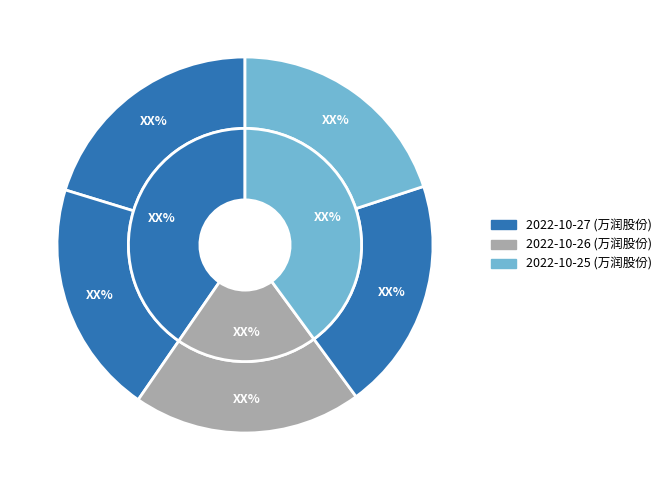

The 69649 slice represents 13% of the pie. True or false?

False